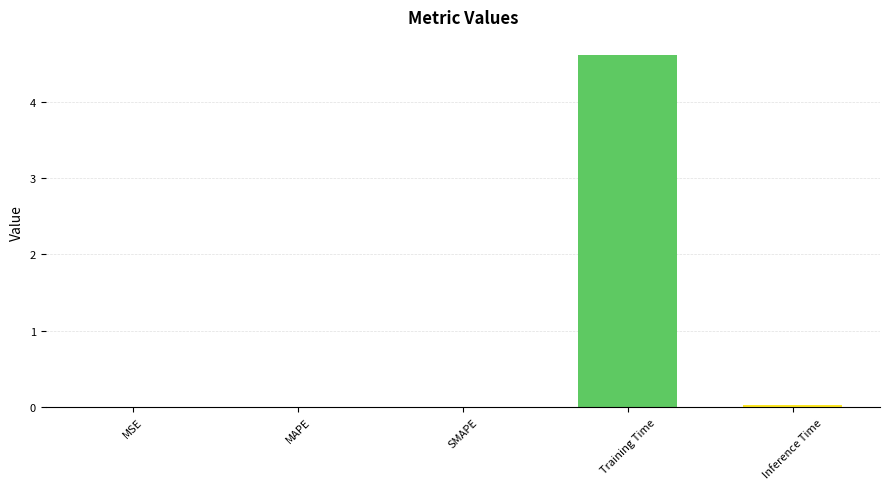

Which label corresponds to the largest value in the chart?

Training Time